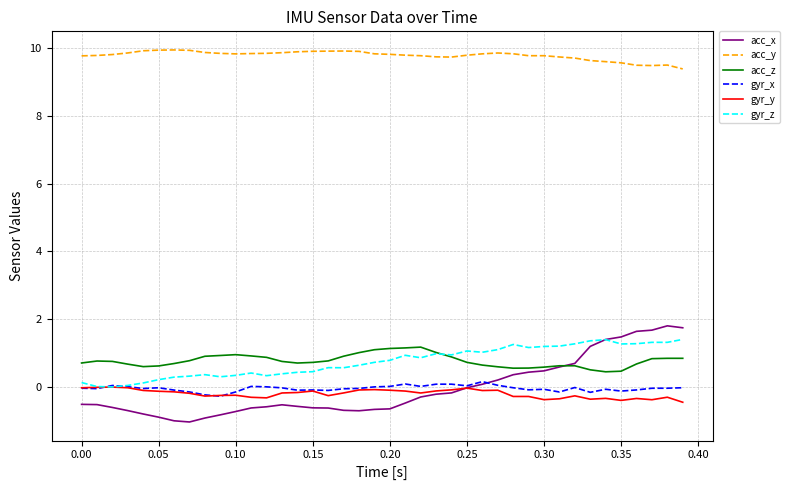

What is the sum of all gyr_y values?

-7.8